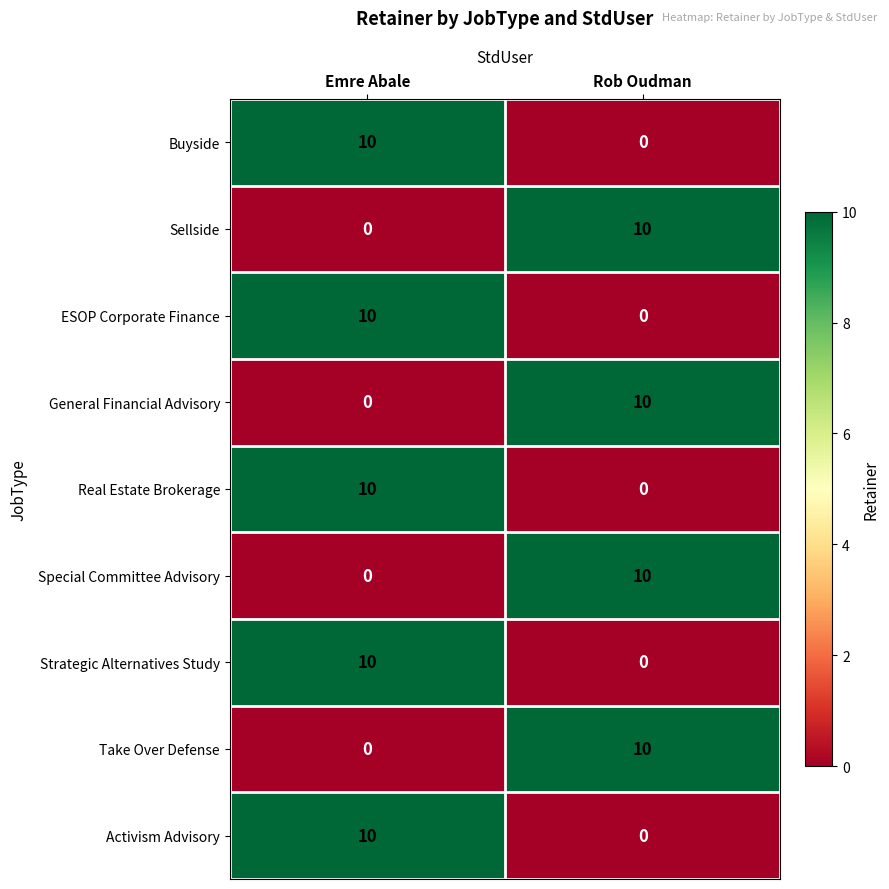

What is the difference between the highest and lowest values at Rob Oudman?

10